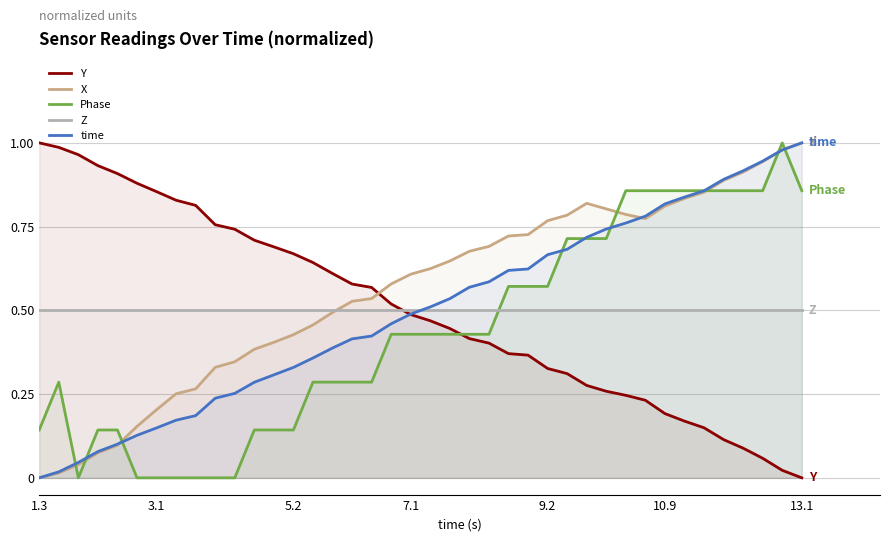

After their last crossing, which series has the higher values: time or Y?

time